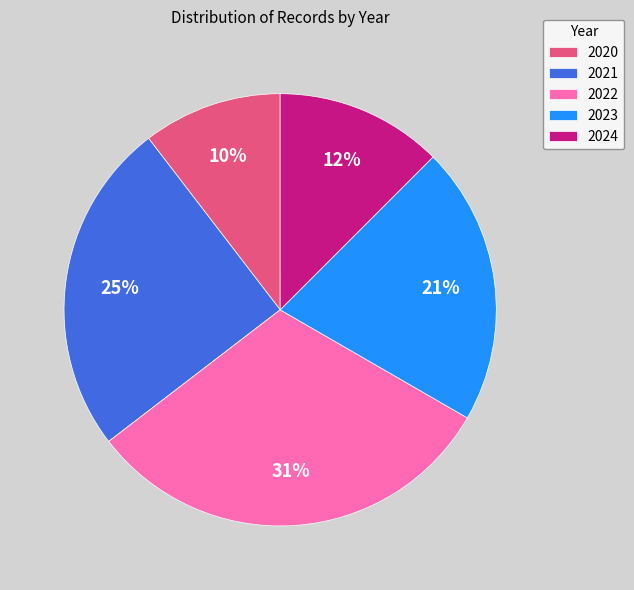

Does any single category account for the majority?

No